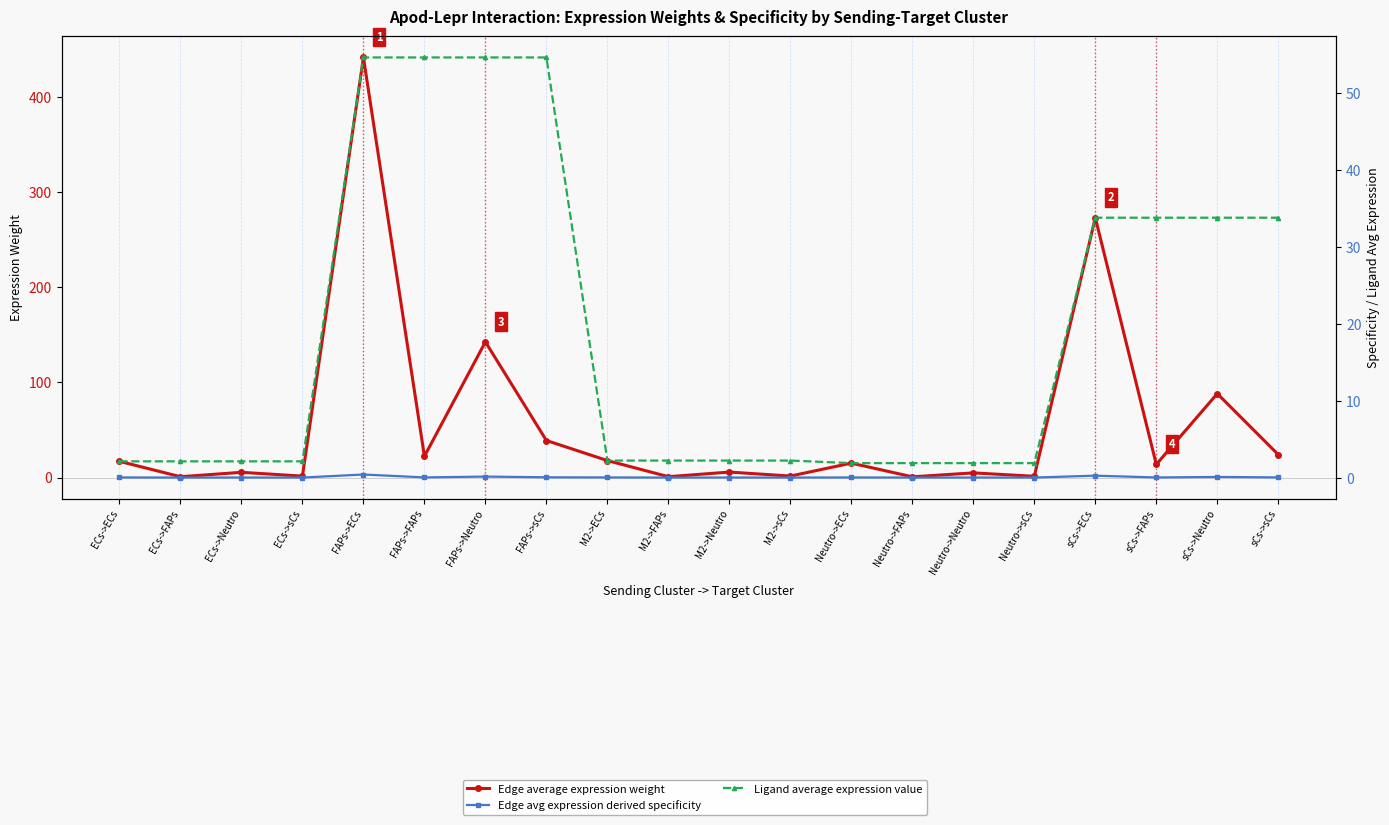

What is the sum of the Edge average expression weight values at FAPs->sCs and M2->Neutro?

44.7